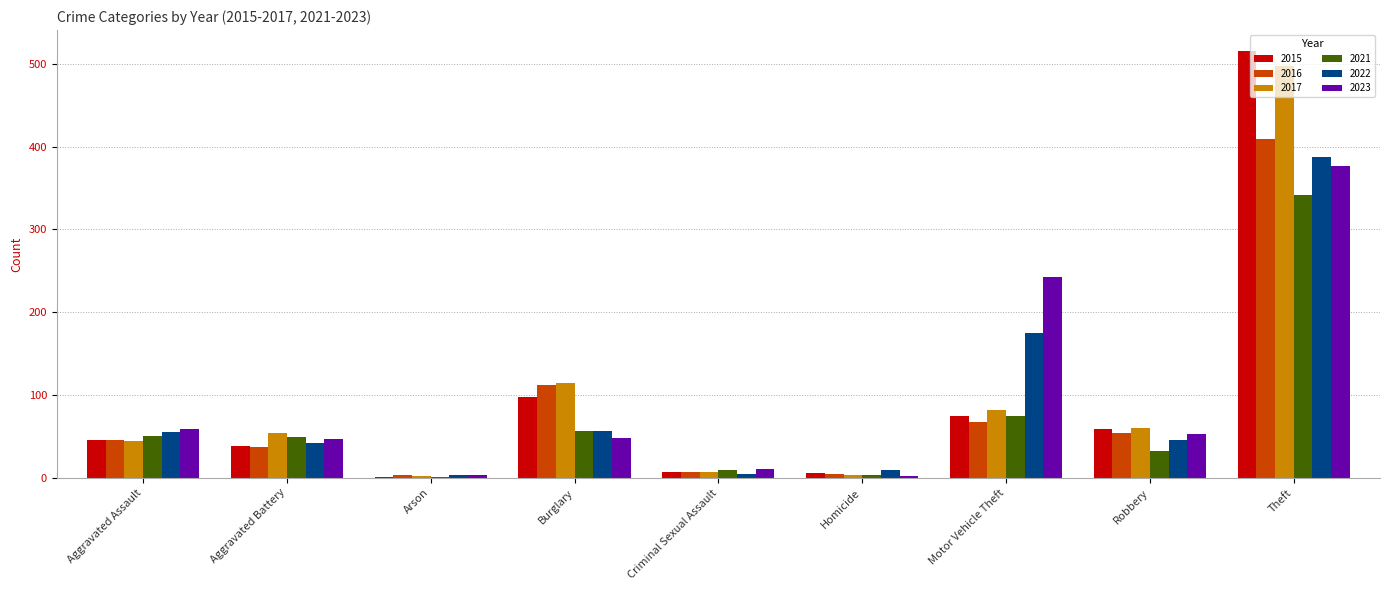

What is the spread (max minus min) of values at Aggravated Battery?

17